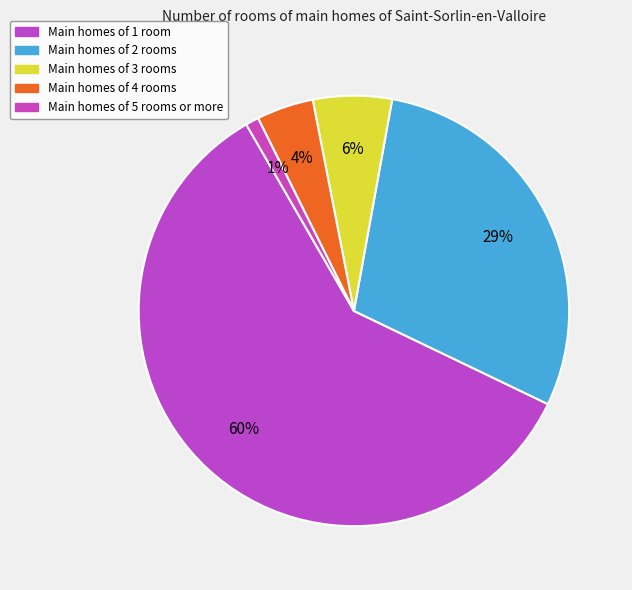

Count the number of slices in the pie.

5